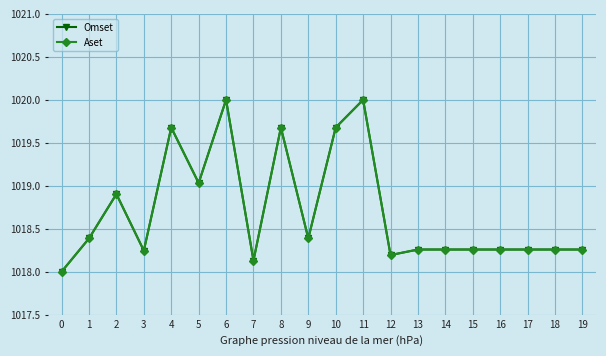

What is the value of the Omset point at the 4th from the left?

1018.2